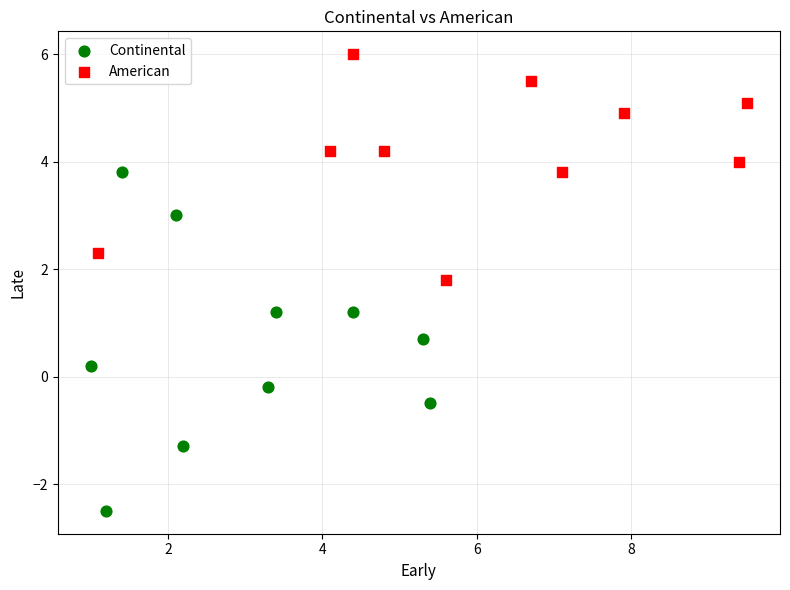

What are all the series names shown in the legend?

Continental, American